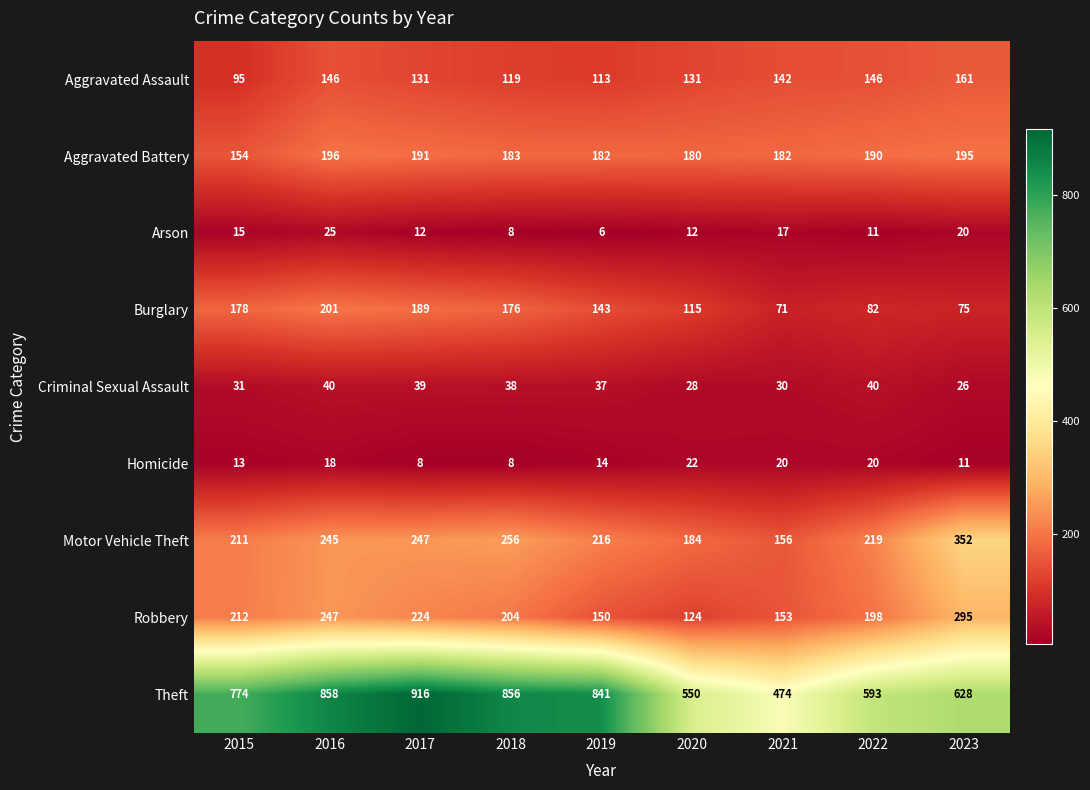

The value of Robbery at 2018 is 204. True or false?

True